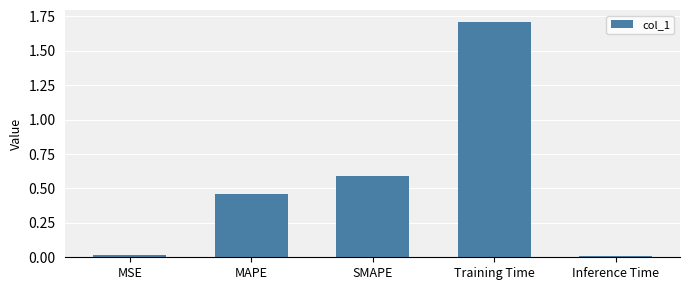

The chart shows a value of 0.0 at Inference Time. True or false?

True